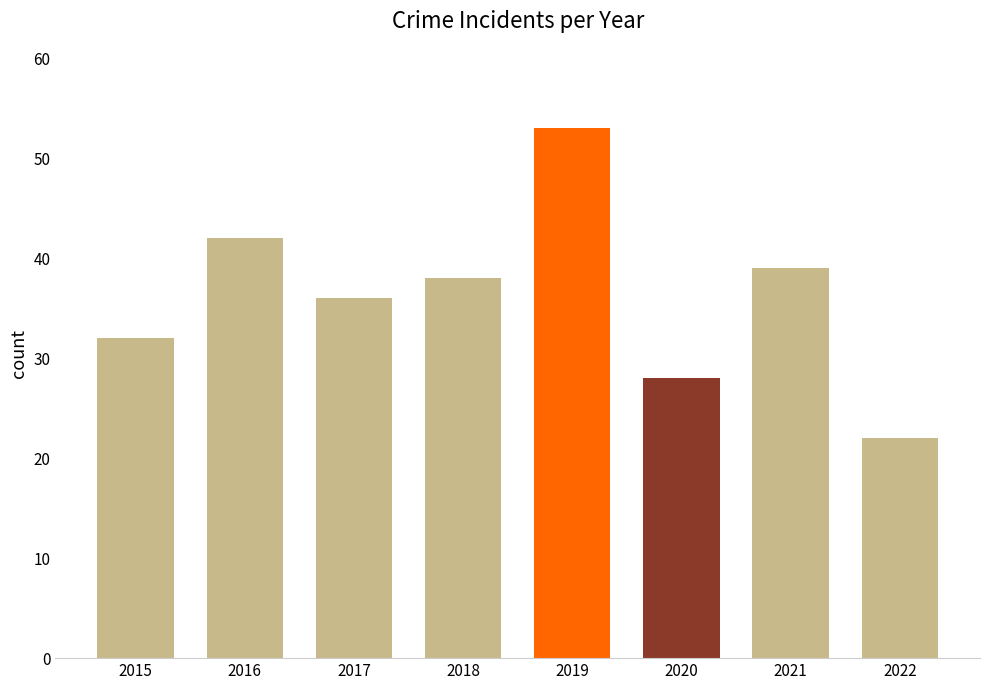

What is the sum of all values?

290